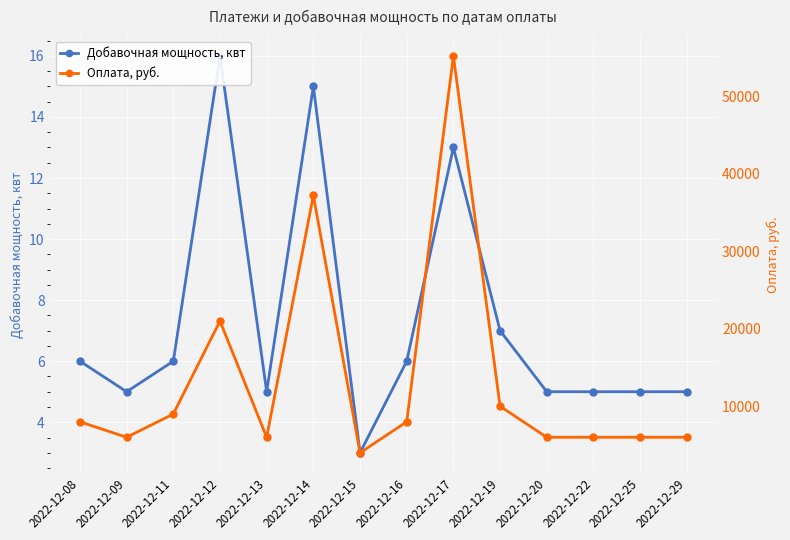

Reading left to right, transcribe all the data shown in this chart.

Добавочная мощность, квт: 6	5	6	16	5	15	3	6	13	7	5	5	5	5
Оплата, руб.: 8000	6000	9000	21000	6000	37200	4000	8000	55200	10000	6000	6000	6000	6000